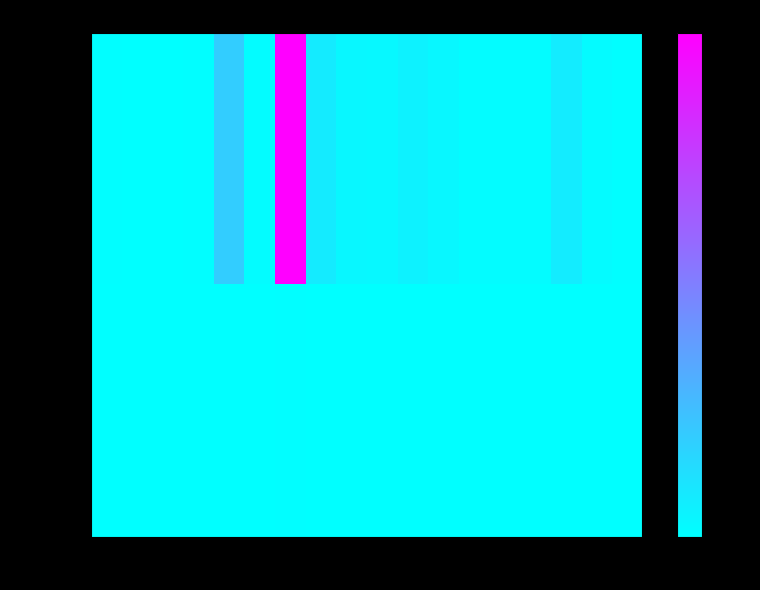

Which series has the largest range (max minus min)?

col_1 values